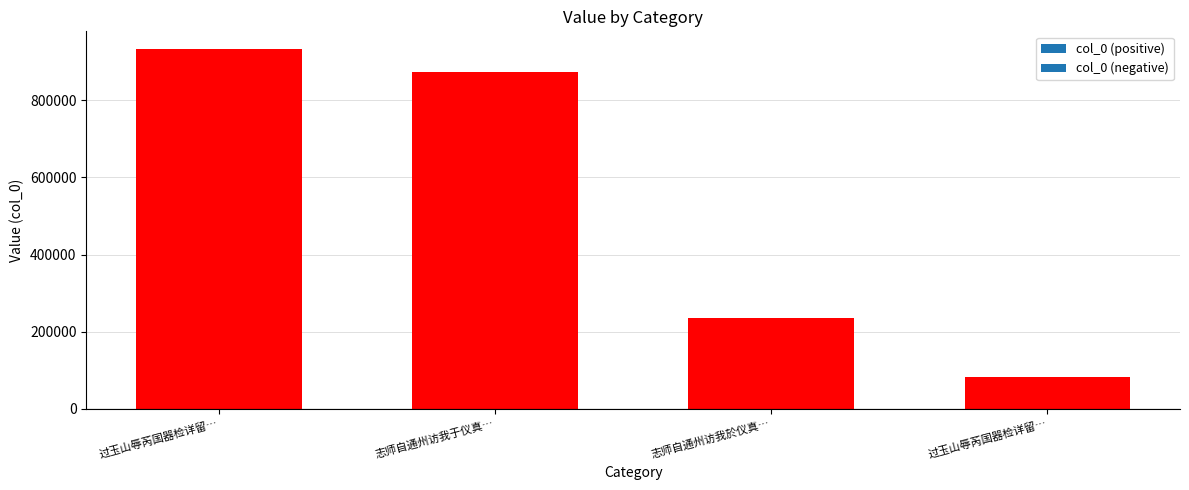

Which label corresponds to the largest value in the chart?

过玉山辱芮国器检详留…